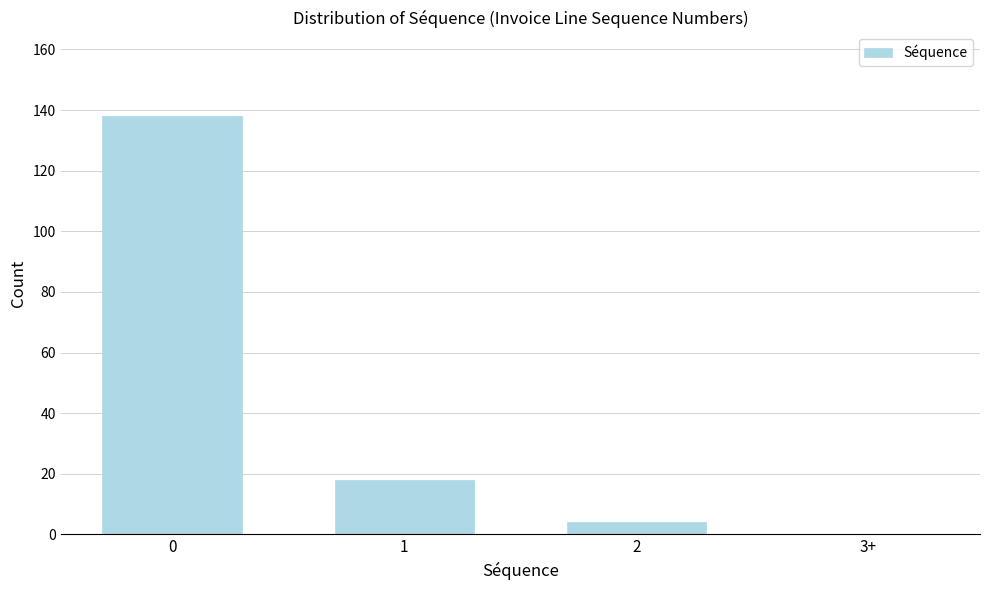

Reading left to right, extract all data points from this chart.

0=138	1=18	2=4	3+=0